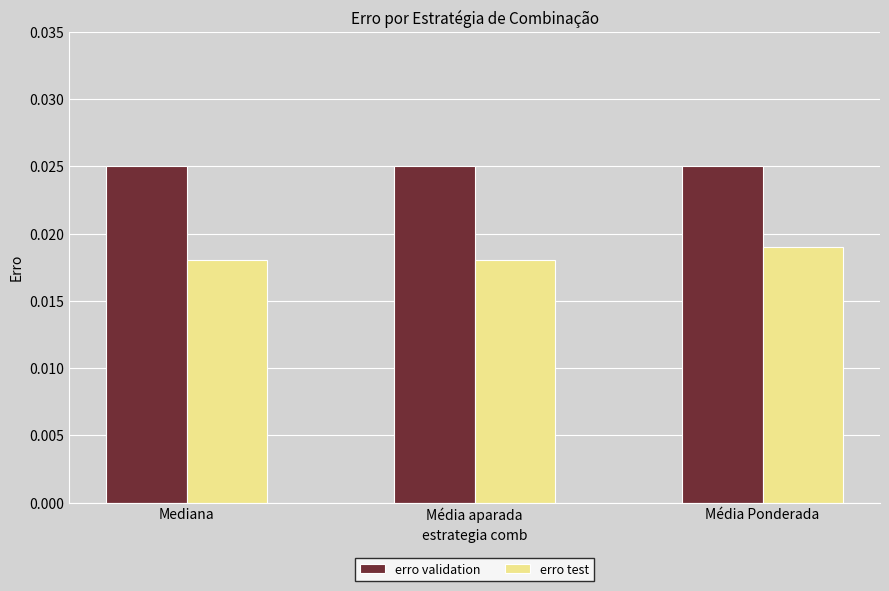

Is the value of erro validation at Mediana greater than the value of erro test at Média aparada?

Yes